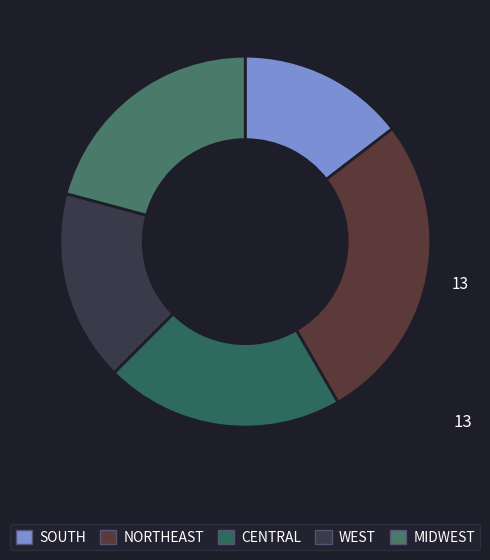

Rank the categories by value from lowest to highest.

SOUTH, WEST, CENTRAL, MIDWEST, NORTHEAST